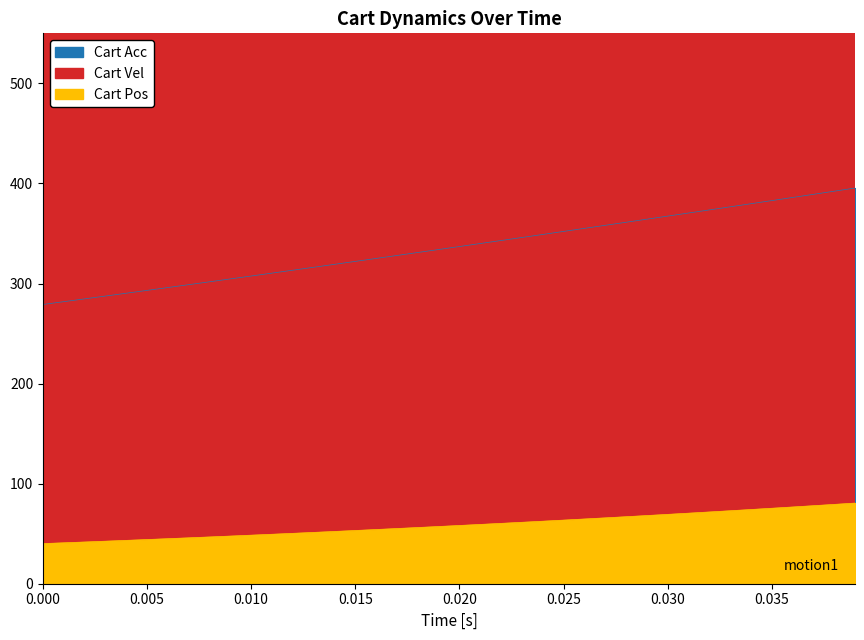

Which series has the largest total across all categories?

Cart Vel [m/s]